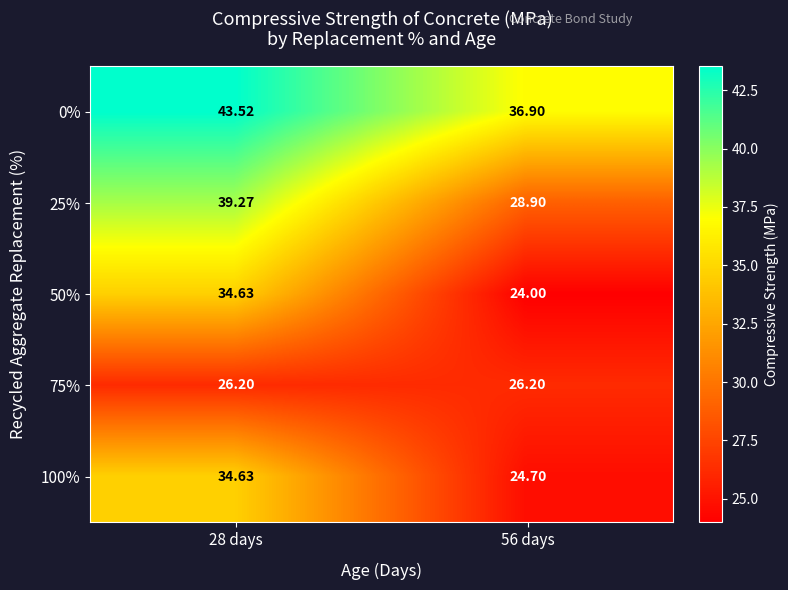

Which has a higher value, 56 days or 28 days?

28 days